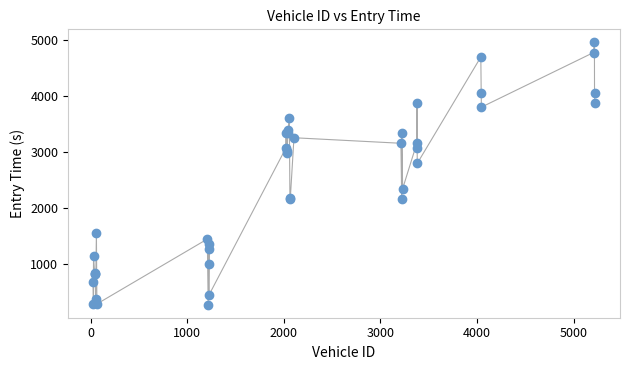

What Y value in the scatter plot is closest to 2613?

2793.7